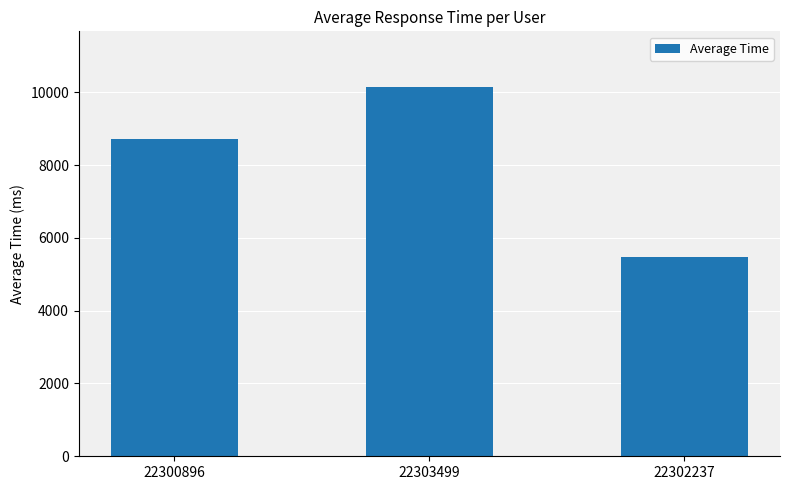

Approximately how many times larger is the value at 22302237 compared to 22303499?

0.5